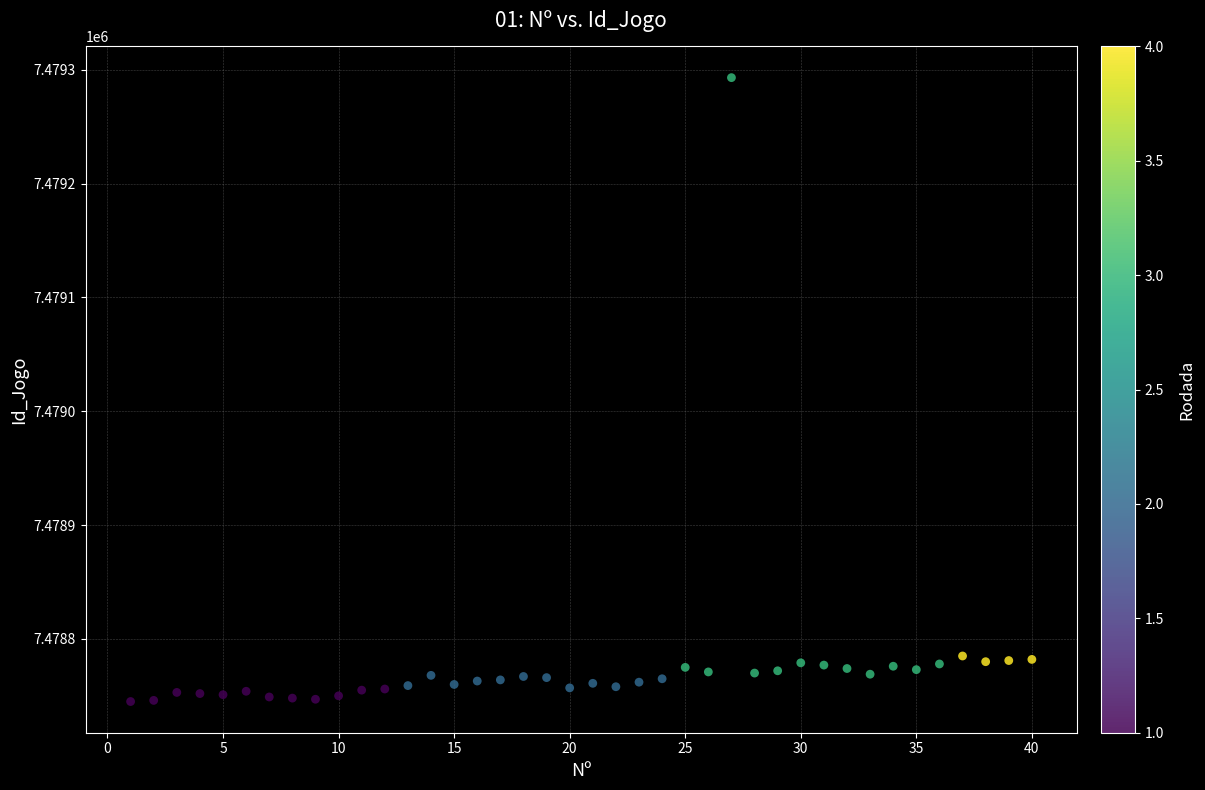

What is the range of X values (max minus min)?

39